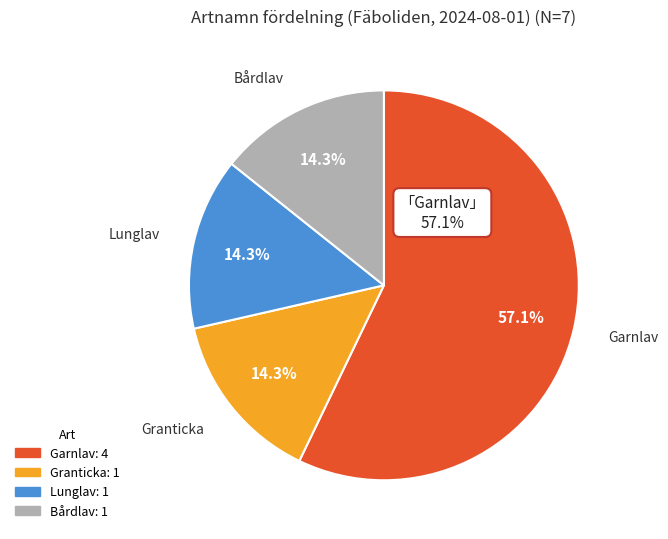

What is the total percentage of Garnlav and Granticka?

71.4%